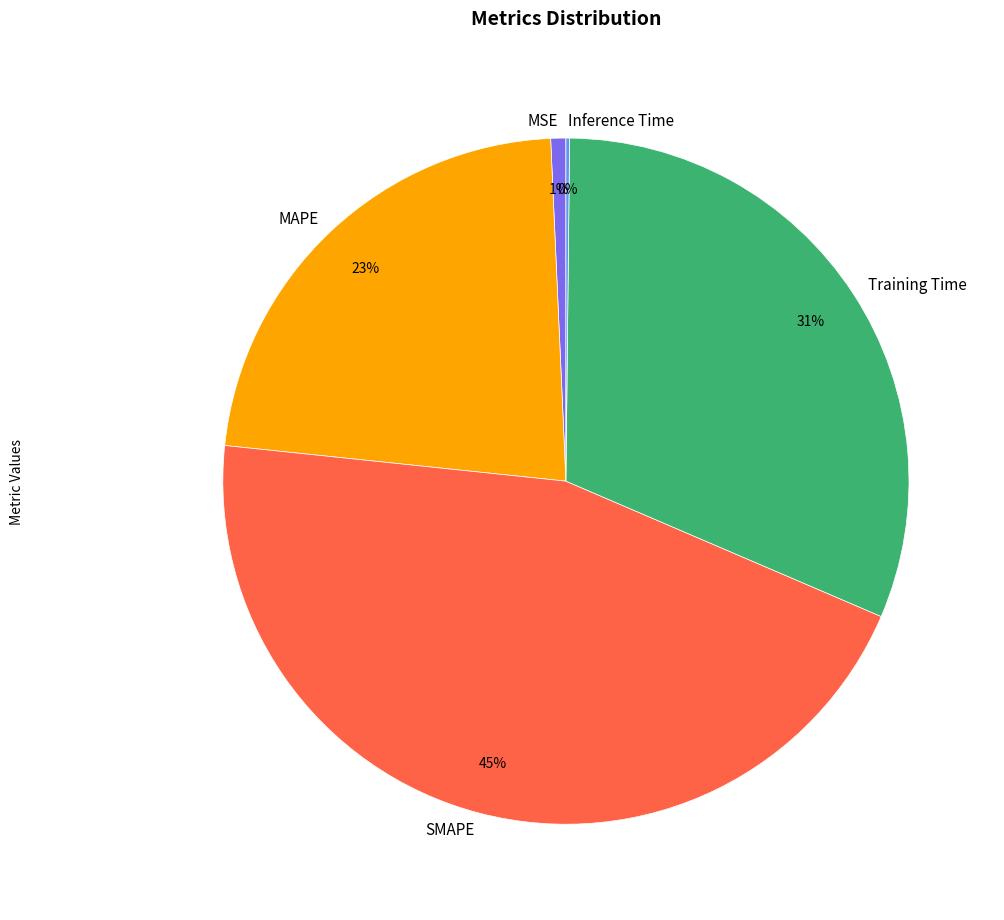

Which has a higher value, SMAPE or MAPE?

SMAPE